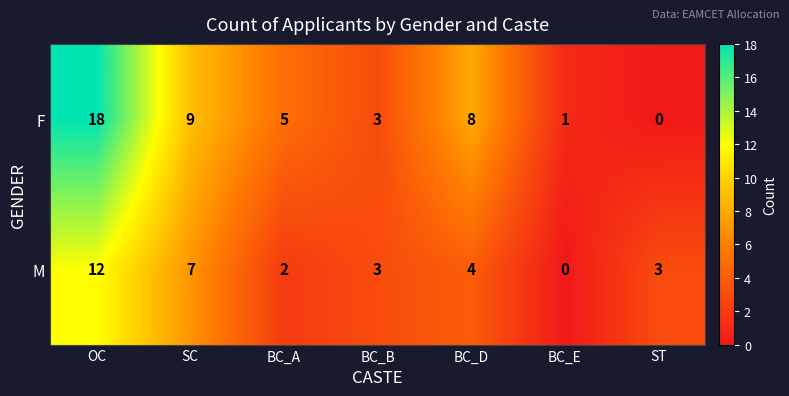

How many values in the F series are below 5?

3